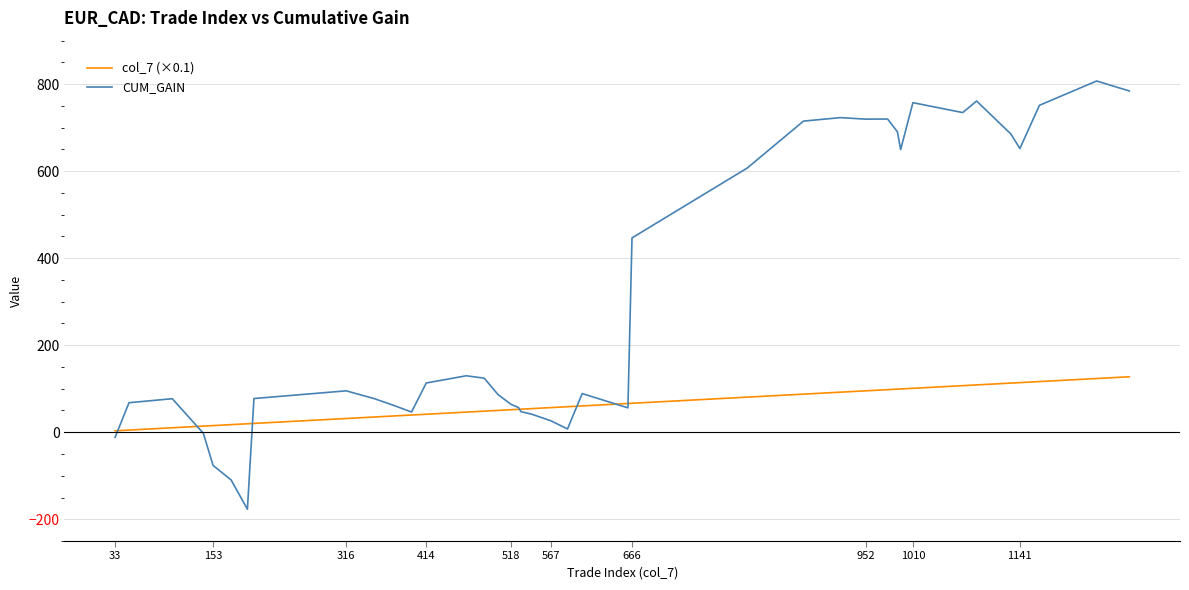

Which series has the widest spread of values?

CUM_GAIN